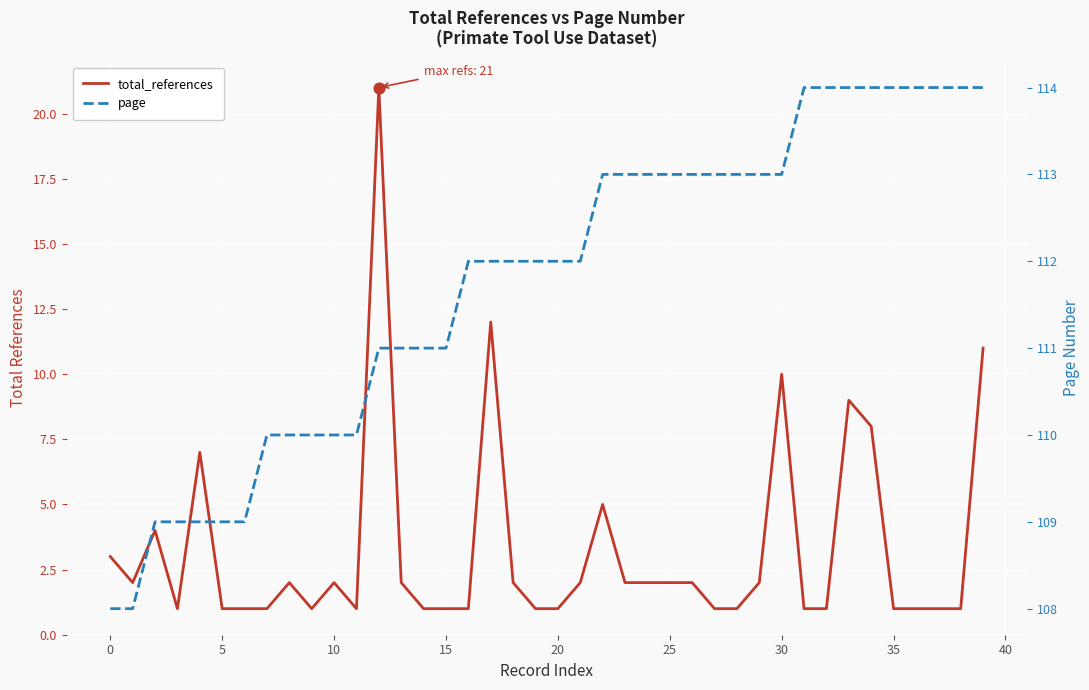

What is the total value across all series at 31?

115